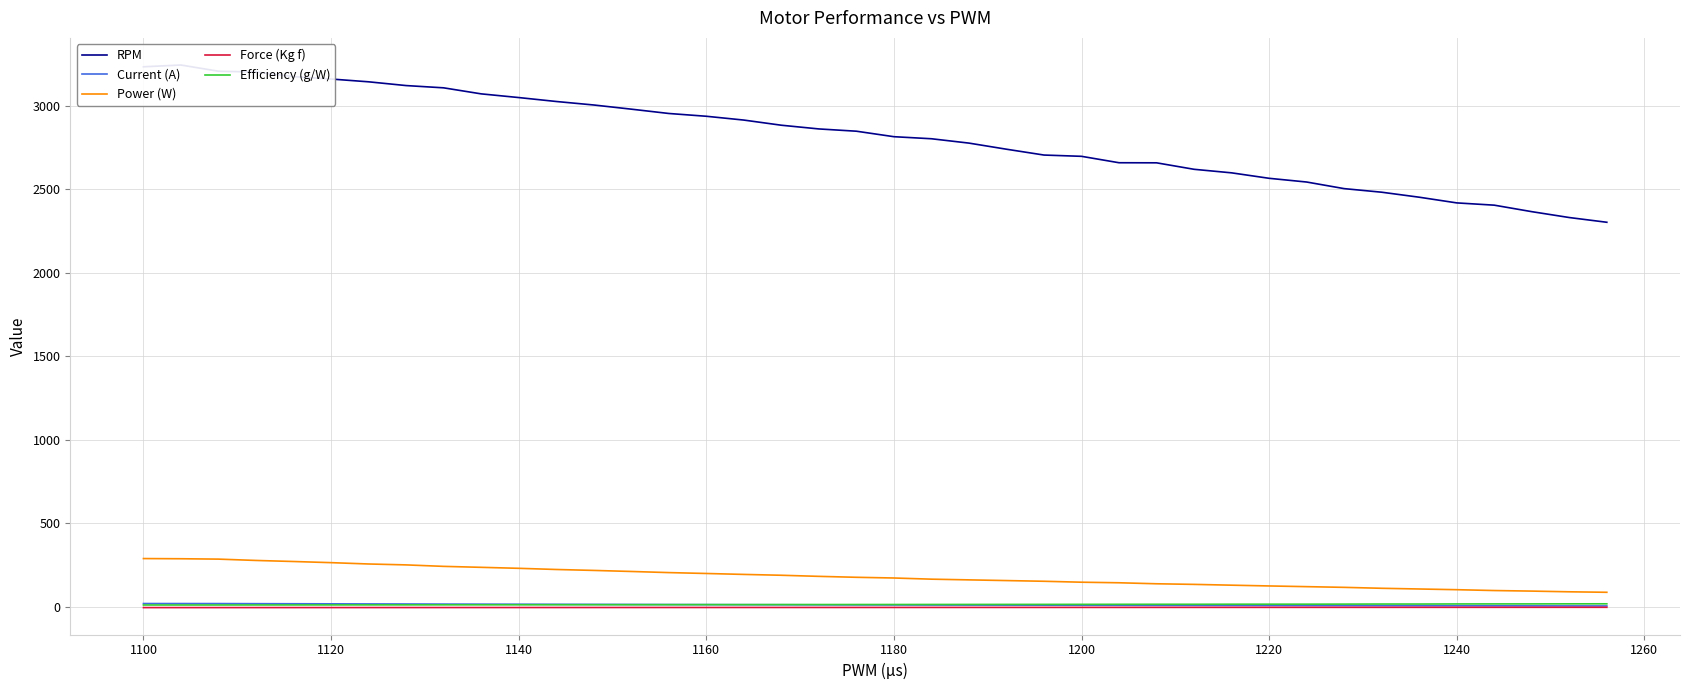

True or false: Current (A) has a value of 14.3 at 1160.

True